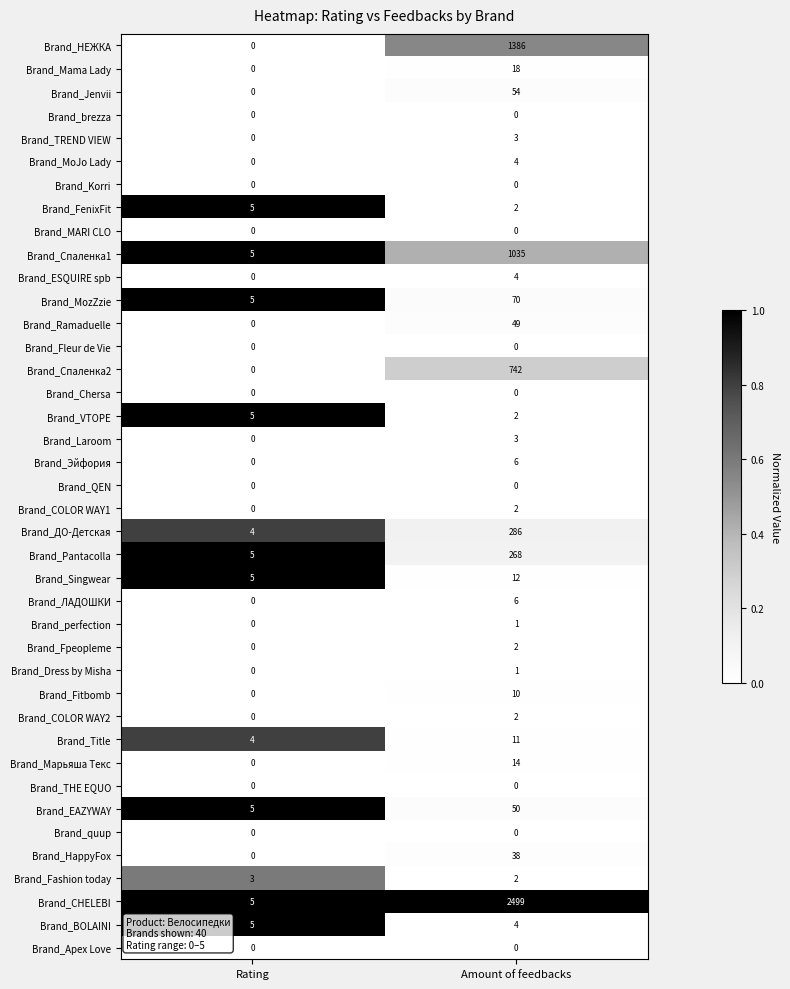

What is the total value across all series at Rating?

56